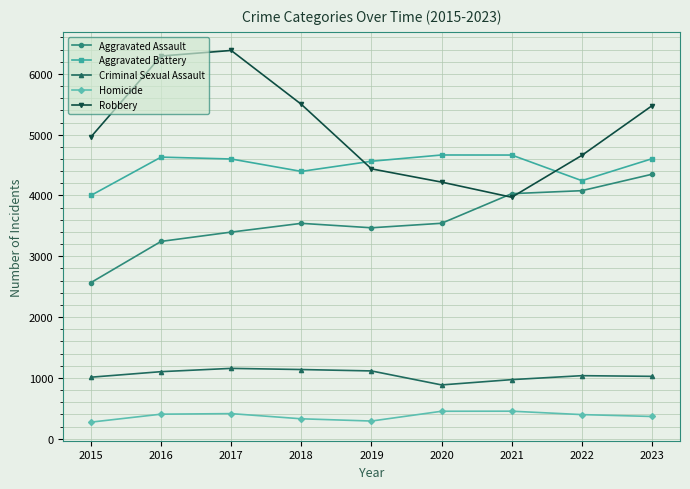

Which series has the largest range (max minus min)?

Robbery